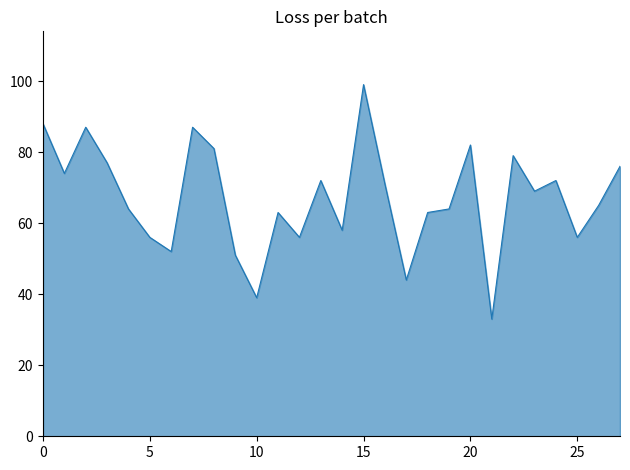

What is the maximum value shown in the chart?

99